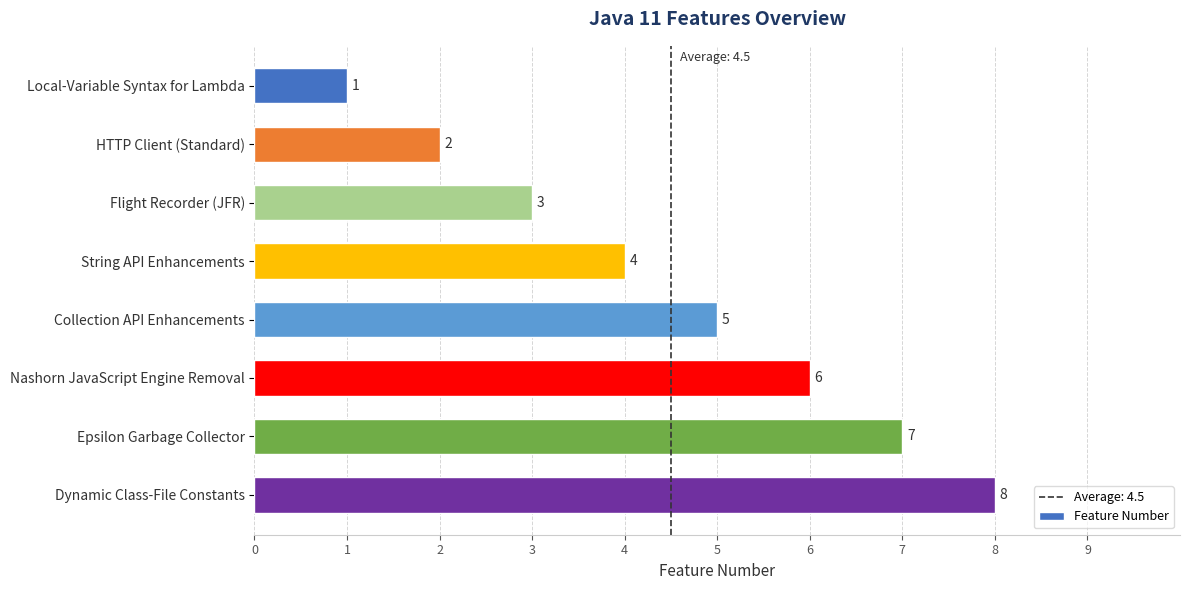

Which category has the highest value across all series?

Dynamic Class-File Constants